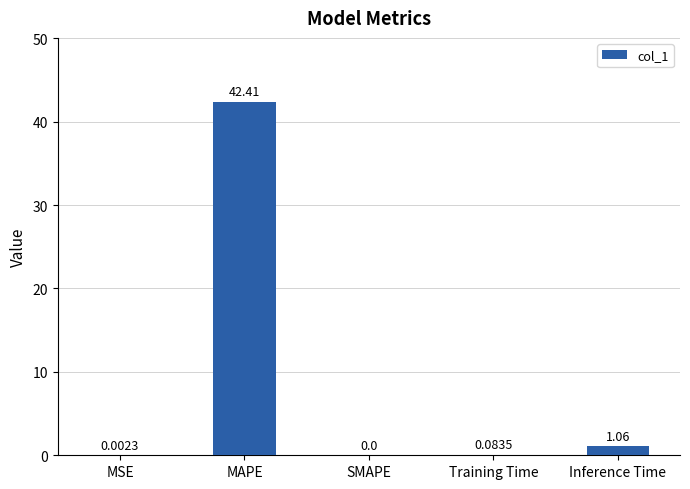

True or false: the data shows -20.4 at SMAPE.

False